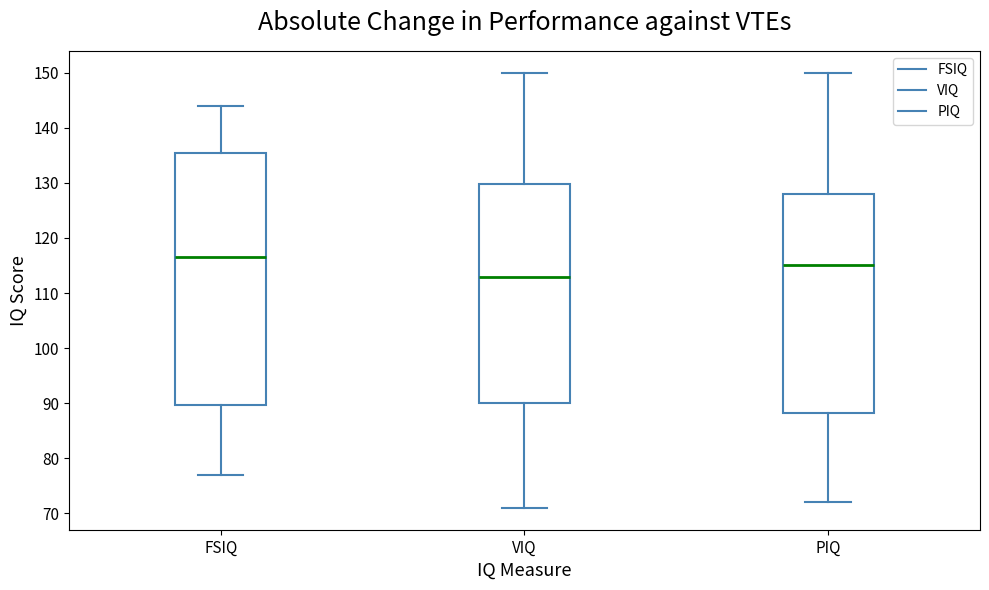

Reading left to right, read every box against the y-axis: the position of its median line, the range the box covers, and the ends of its whiskers. The values are not printed on the chart, so give them approximately, as read against the axis.

FSIQ: median 117, box 90 to 136, whiskers 77 to 144
VIQ: median 113, box 90 to 130, whiskers 71 to 150
PIQ: median 115, box 88 to 128, whiskers 72 to 150